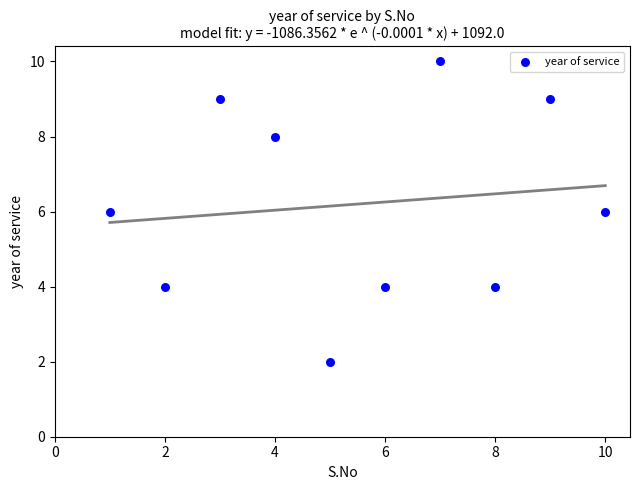

What is the average X value?

6